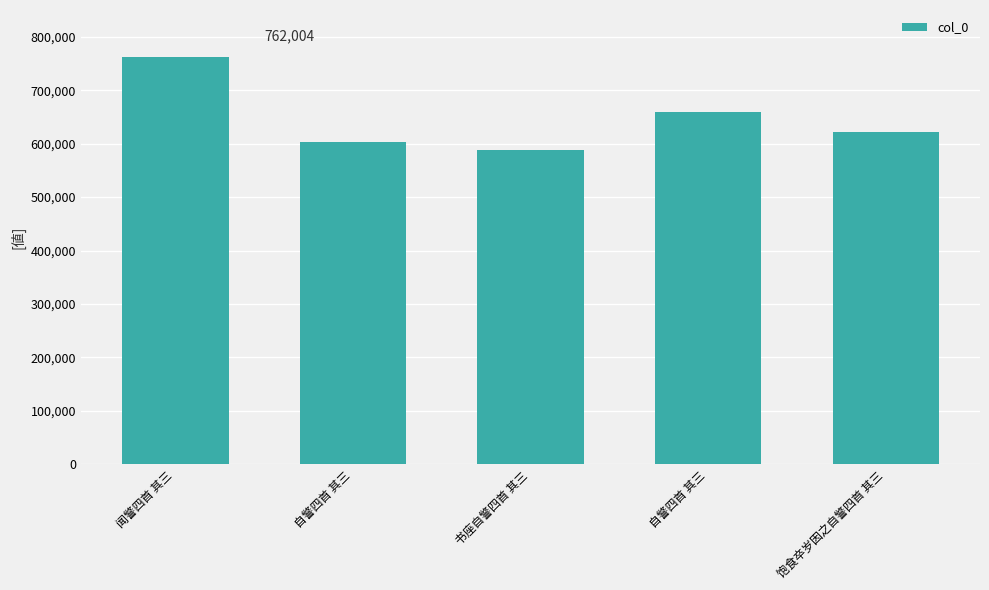

How many values are below 621943?

2